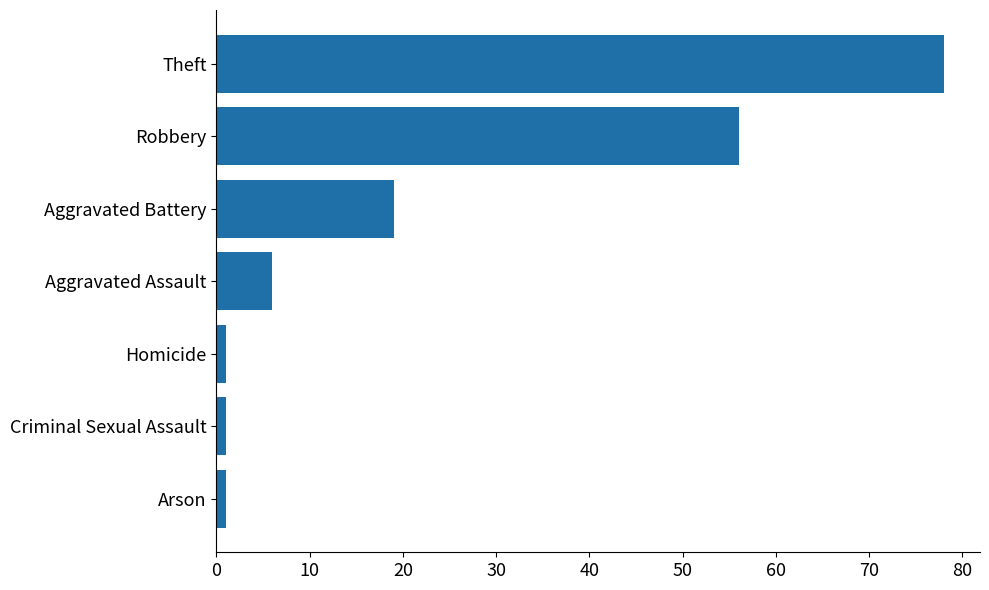

What is the maximum value shown in the chart?

78